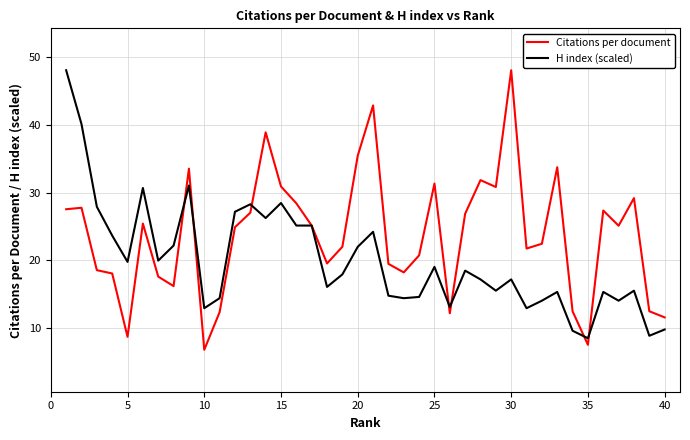

What are all the series names shown in the legend?

Citations per document, H index (scaled)